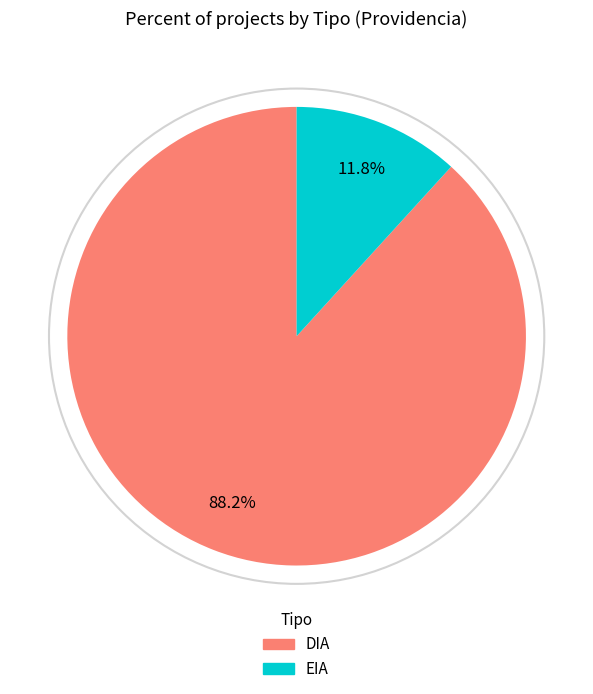

Between EIA and DIA, which is larger?

DIA